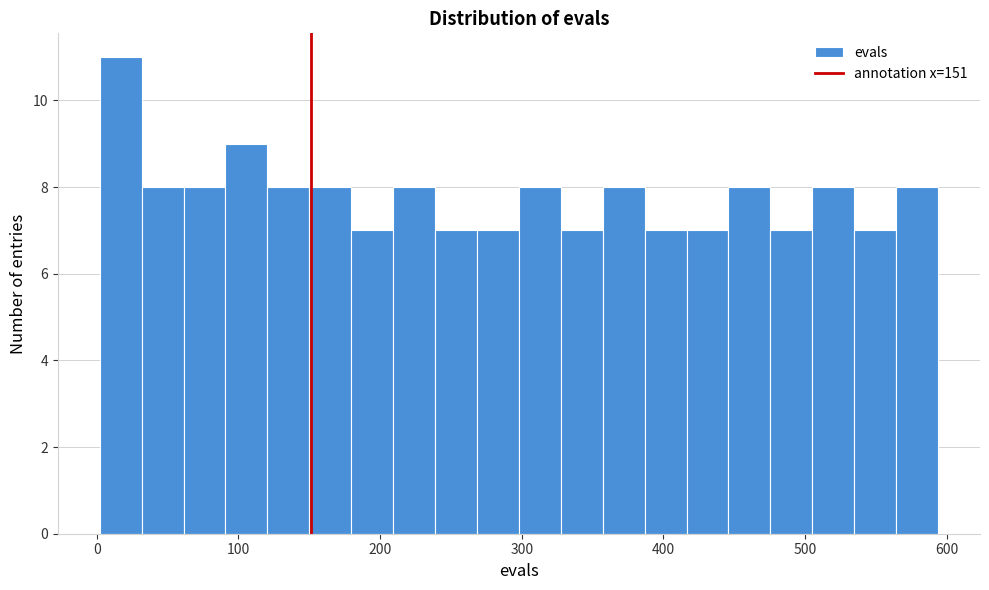

Read against the x-axis, roughly where is the centre of the tallest bar?

20